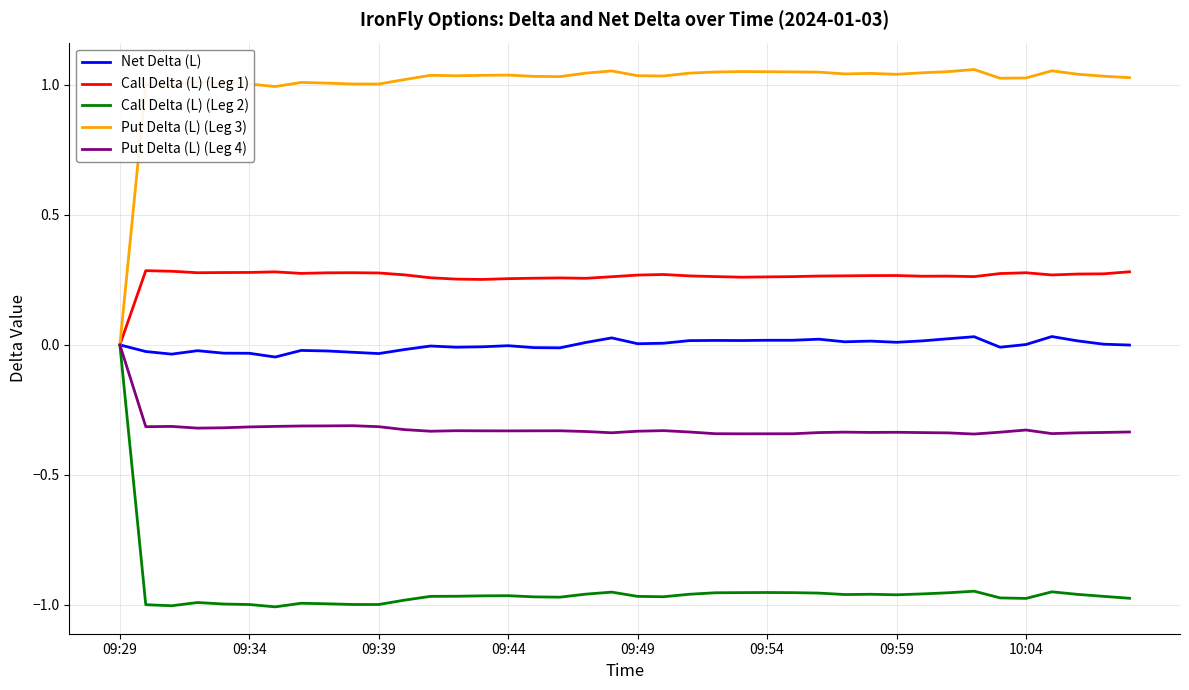

Count the Call Delta (L) (Leg 2) values in the range 0 to 1.

1